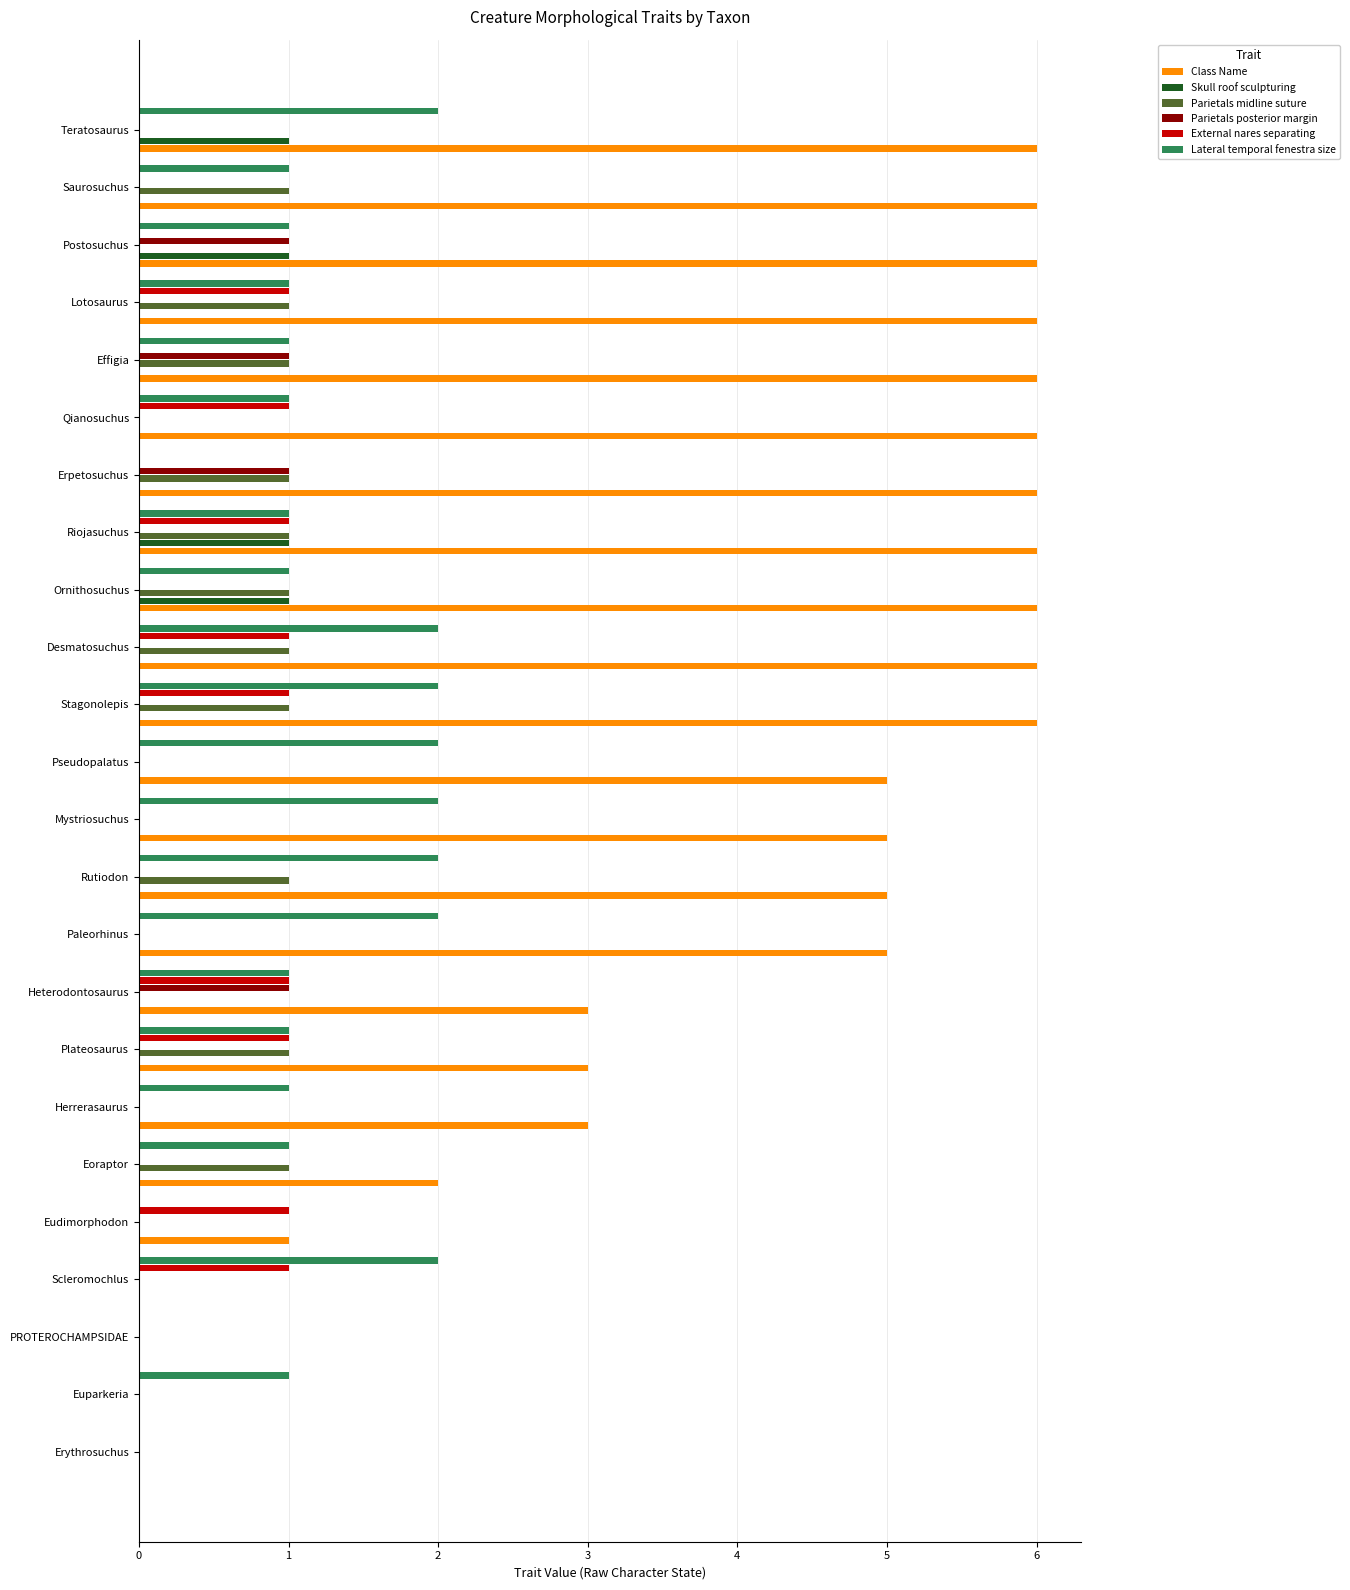

Which series has the largest total across all categories?

Class Name